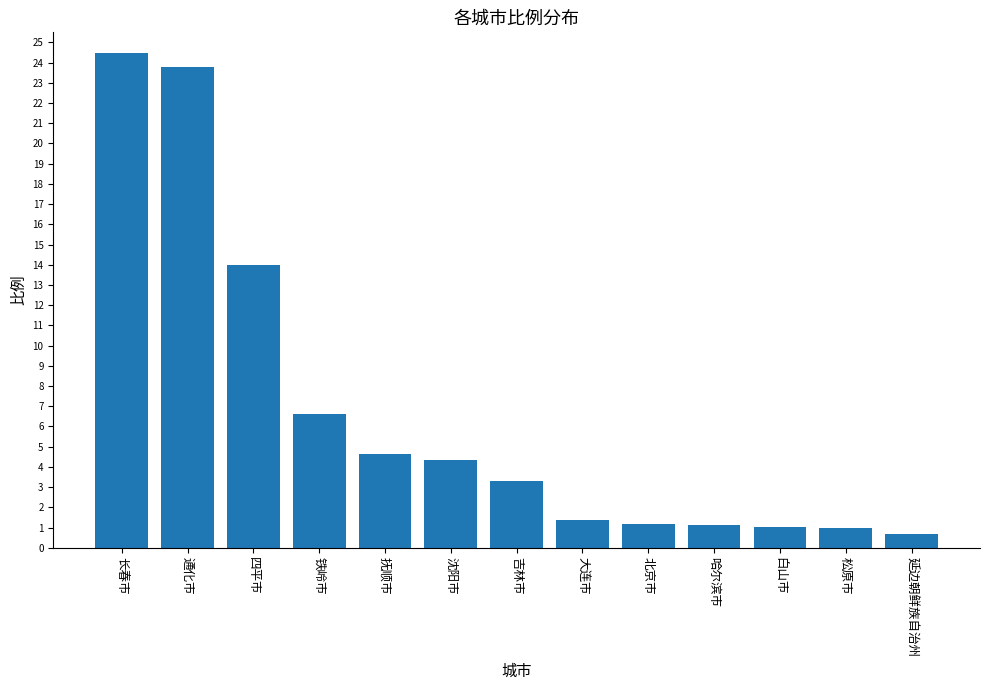

What is the value of the 12th bar from the left?

1.0